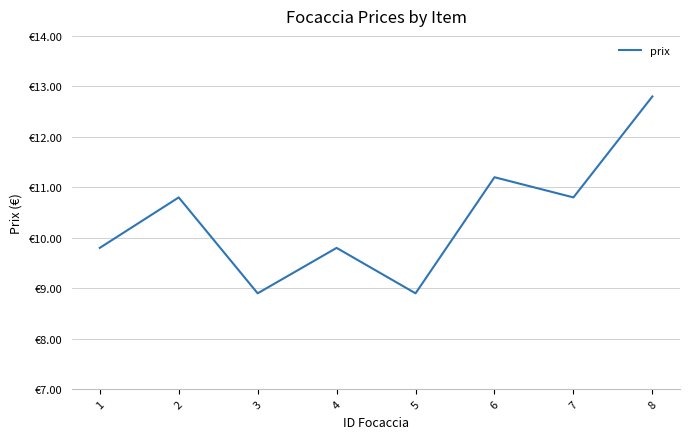

Where is the first local minimum?

3